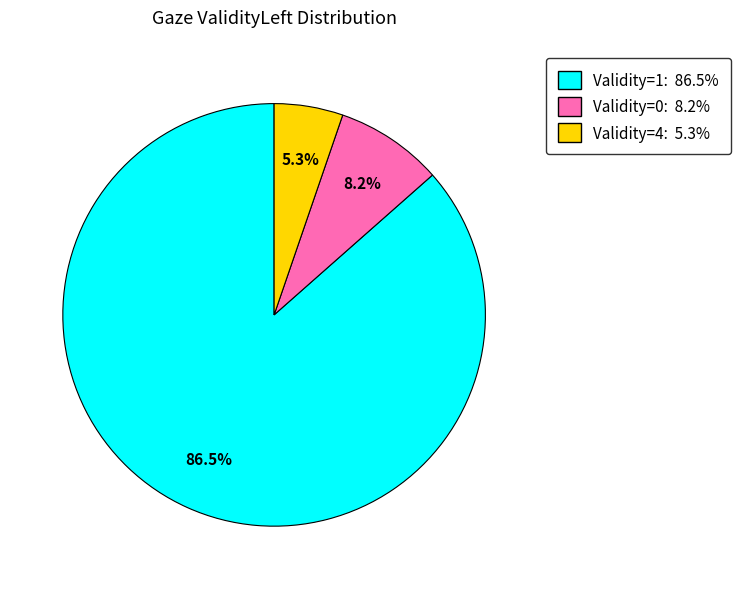

Is there a majority slice in this chart?

Yes